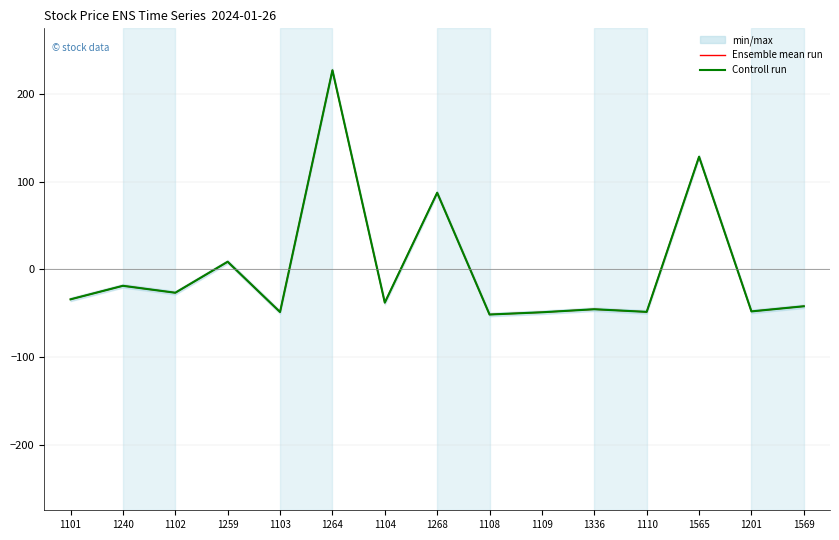

Rank the series by their maximum value, from lowest to highest.

Ensemble mean run, Controll run